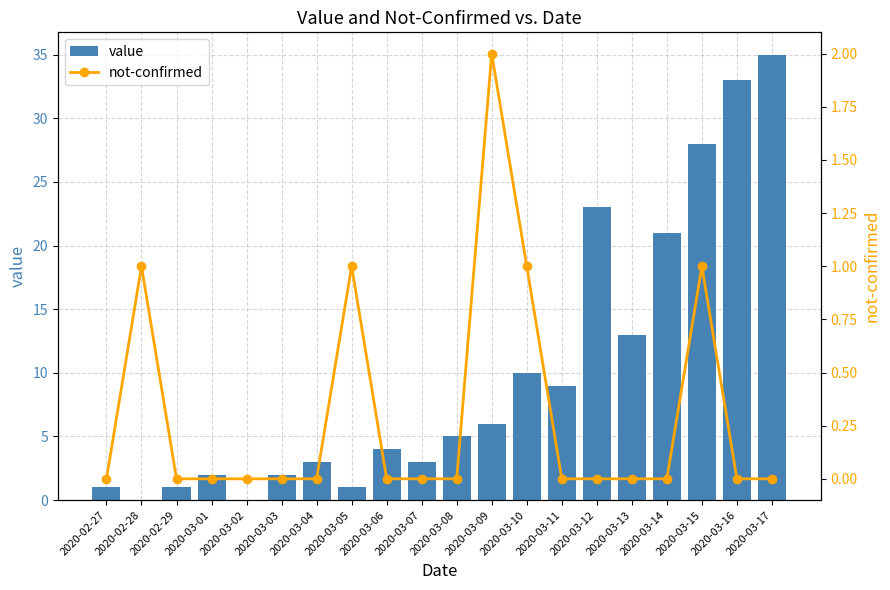

At how many categories does at least one series exceed 2?

13